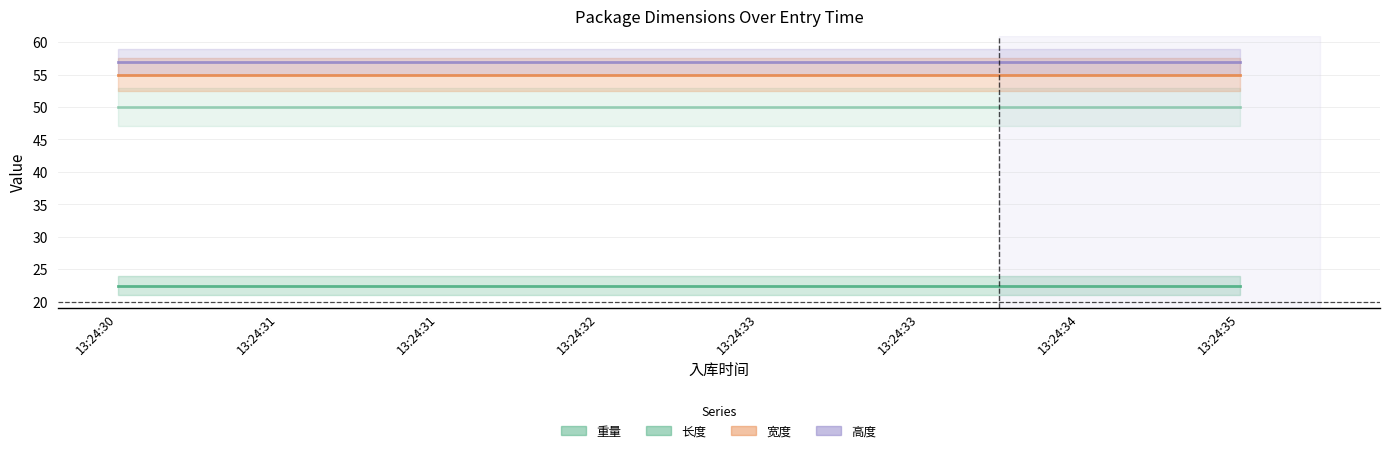

True or false: 高度 and 长度 intersect in this chart.

False